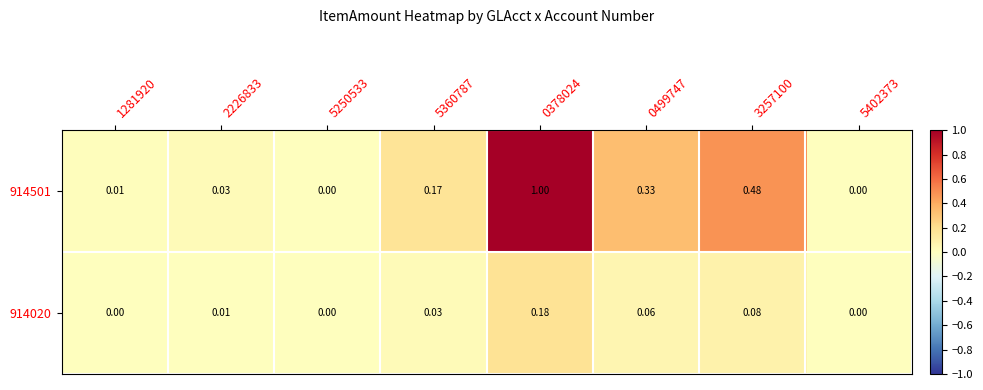

Is the value of 914501 at 5402373 greater than the value of 914020 at 5360787?

No